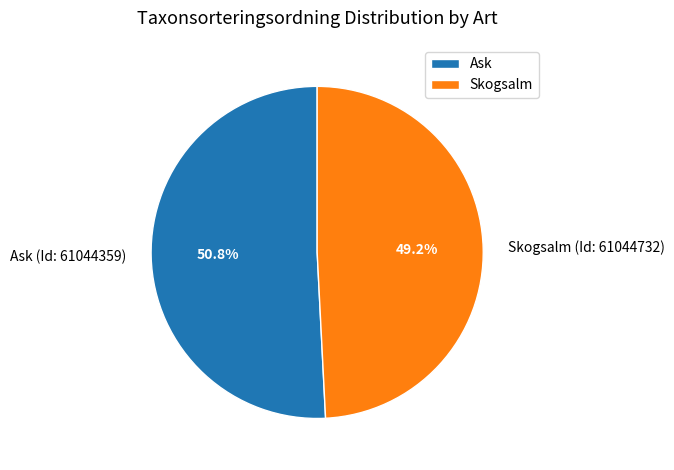

What percentage is the Ask (Id: 61044359) slice, to the nearest percent?

51%